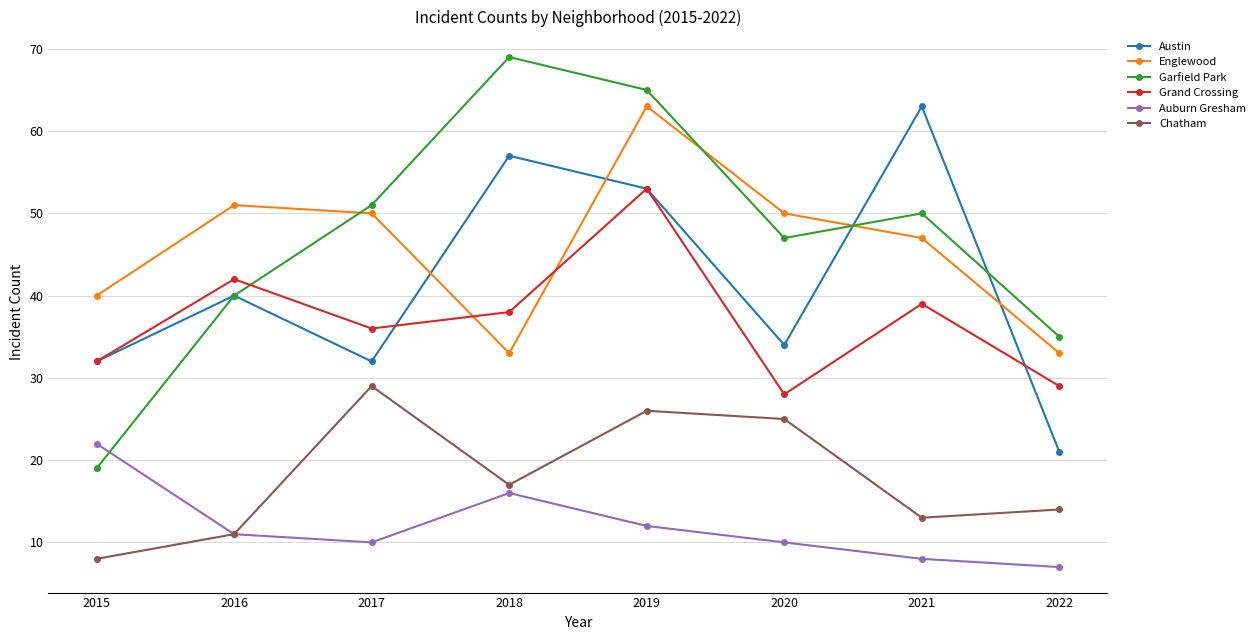

At which label is Englewood closest to 48?

2021